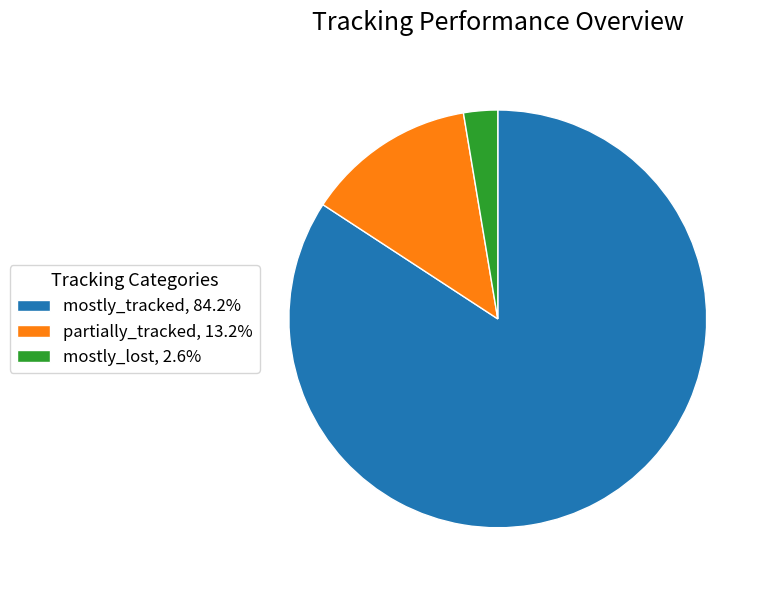

Which category accounts for the majority?

mostly_tracked